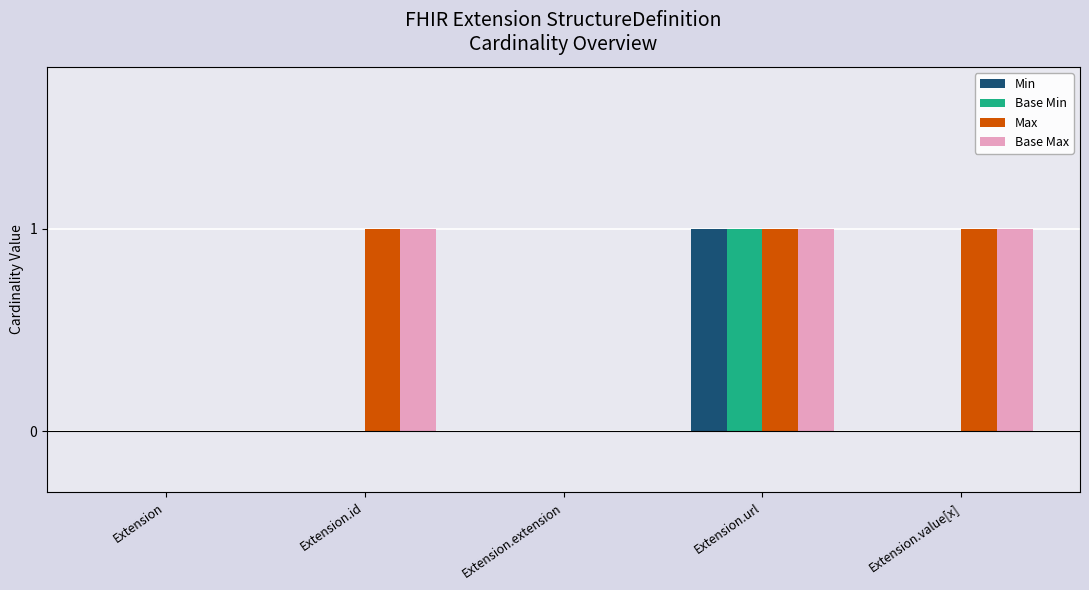

What are all the series names shown in the legend?

Min, Base Min, Max, Base Max